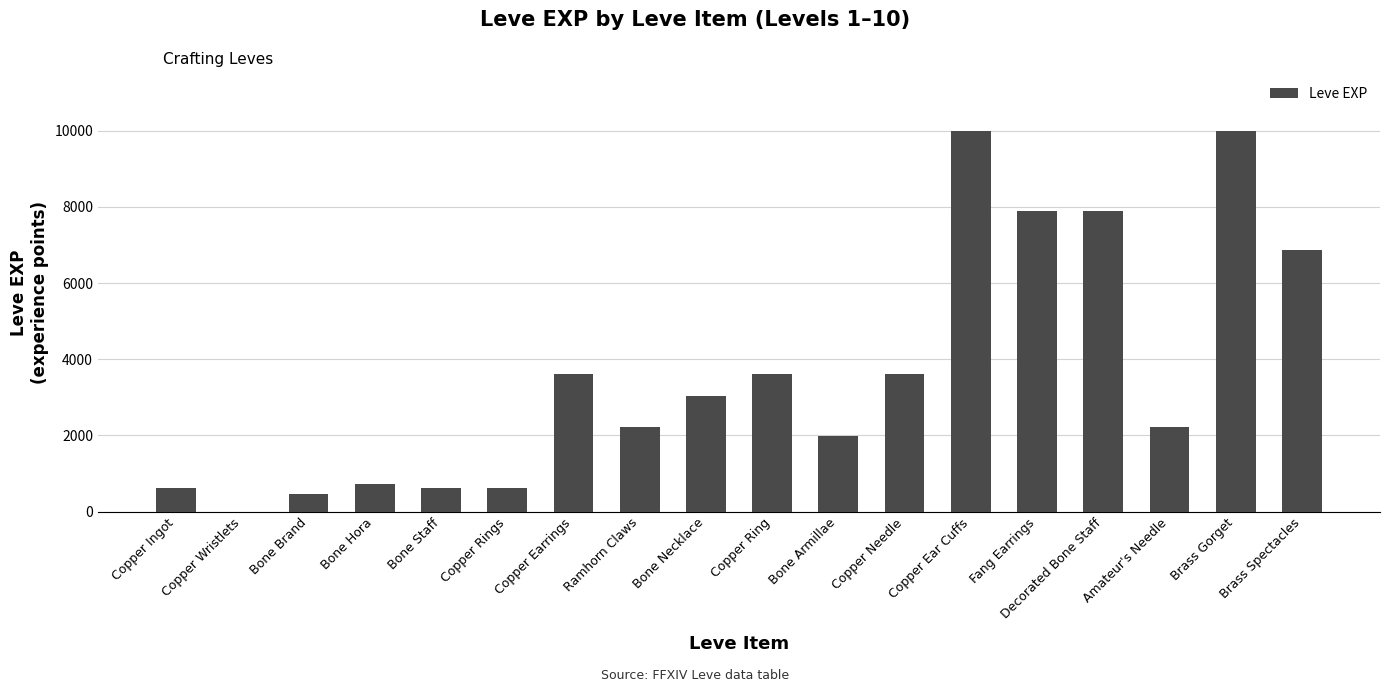

Count the number of data series in this chart.

1